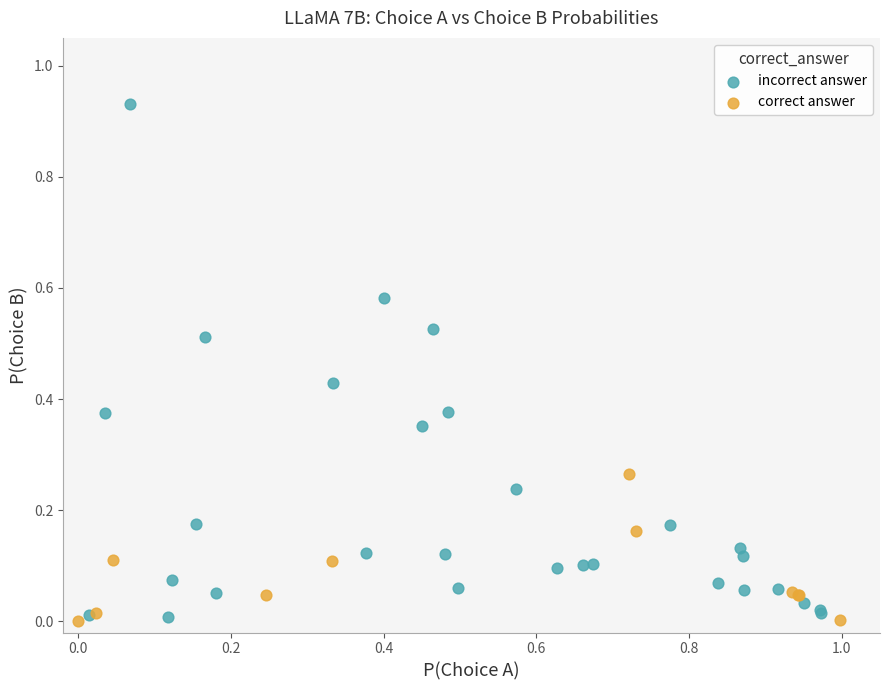

Which series contains the highest Y value?

incorrect answer